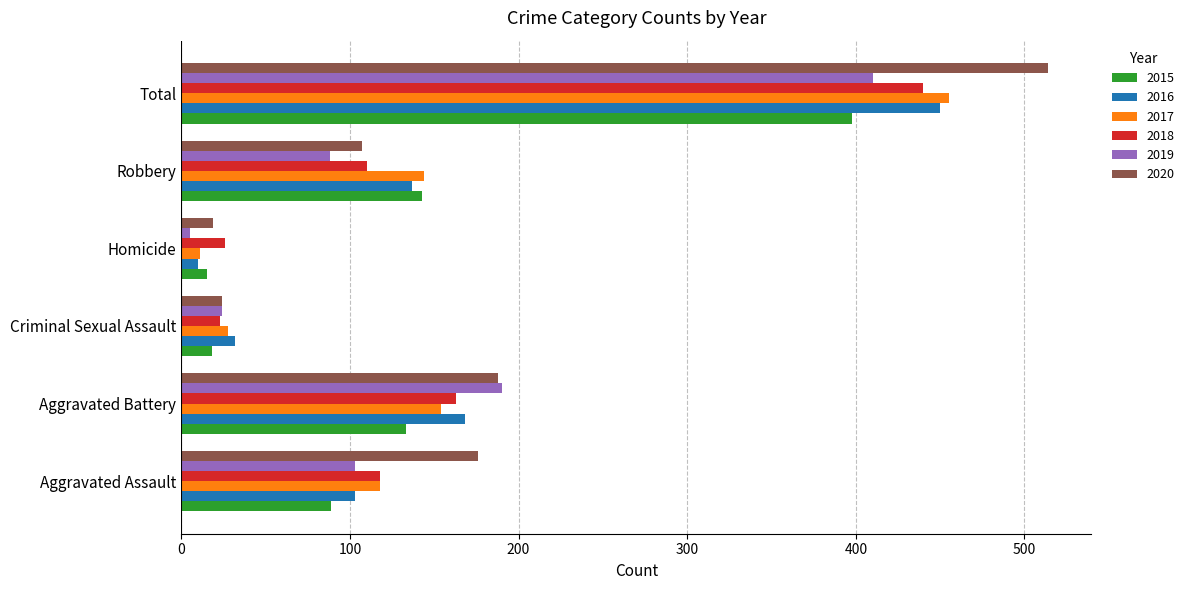

True or false: 2015 has a value of 18 at Criminal Sexual Assault.

True